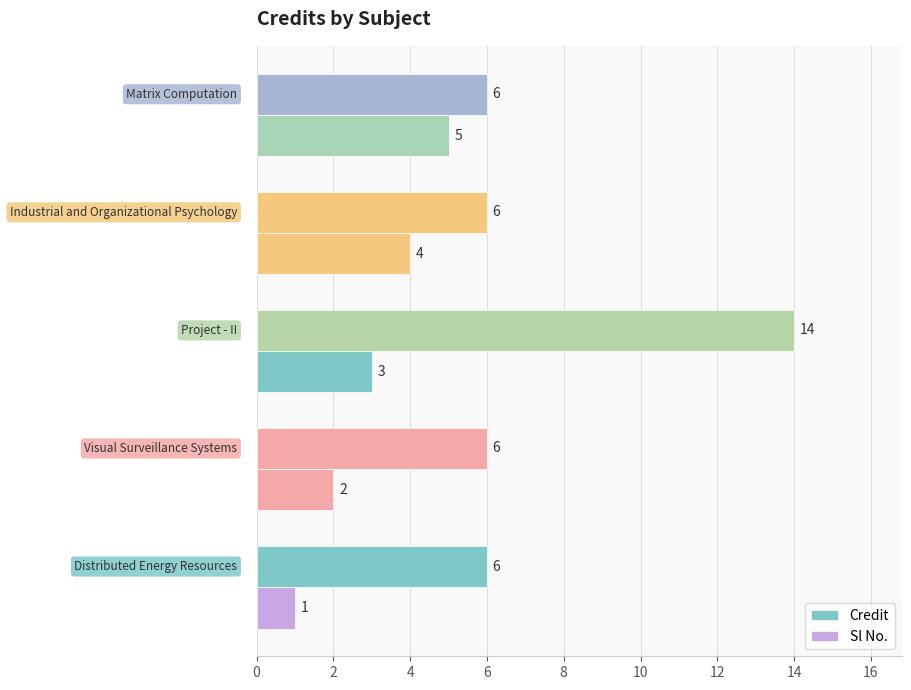

How many Credit values are between 6 and 7?

4